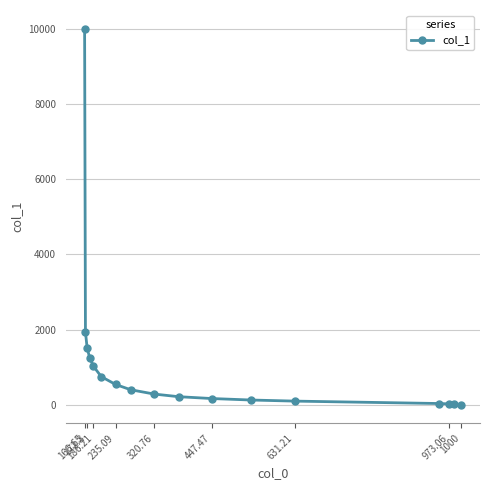

What is the average value?

1084.1